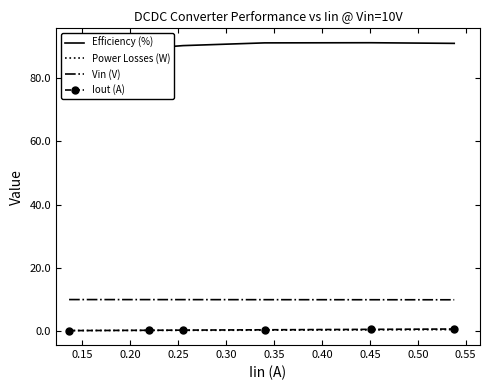

What is the smallest value displayed?

0.2